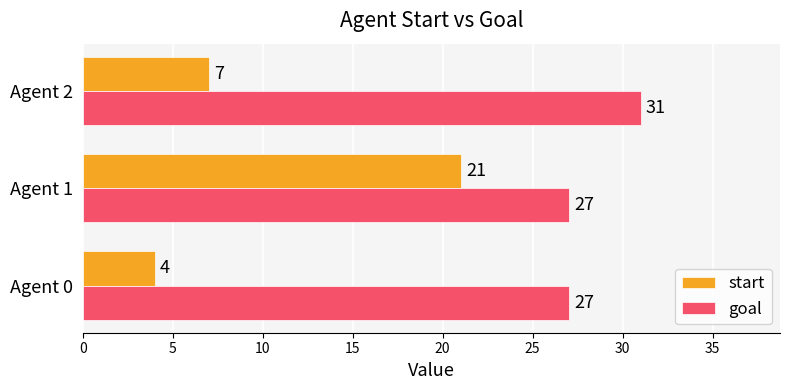

True or false: start has a value of 6 at Agent 0.

False